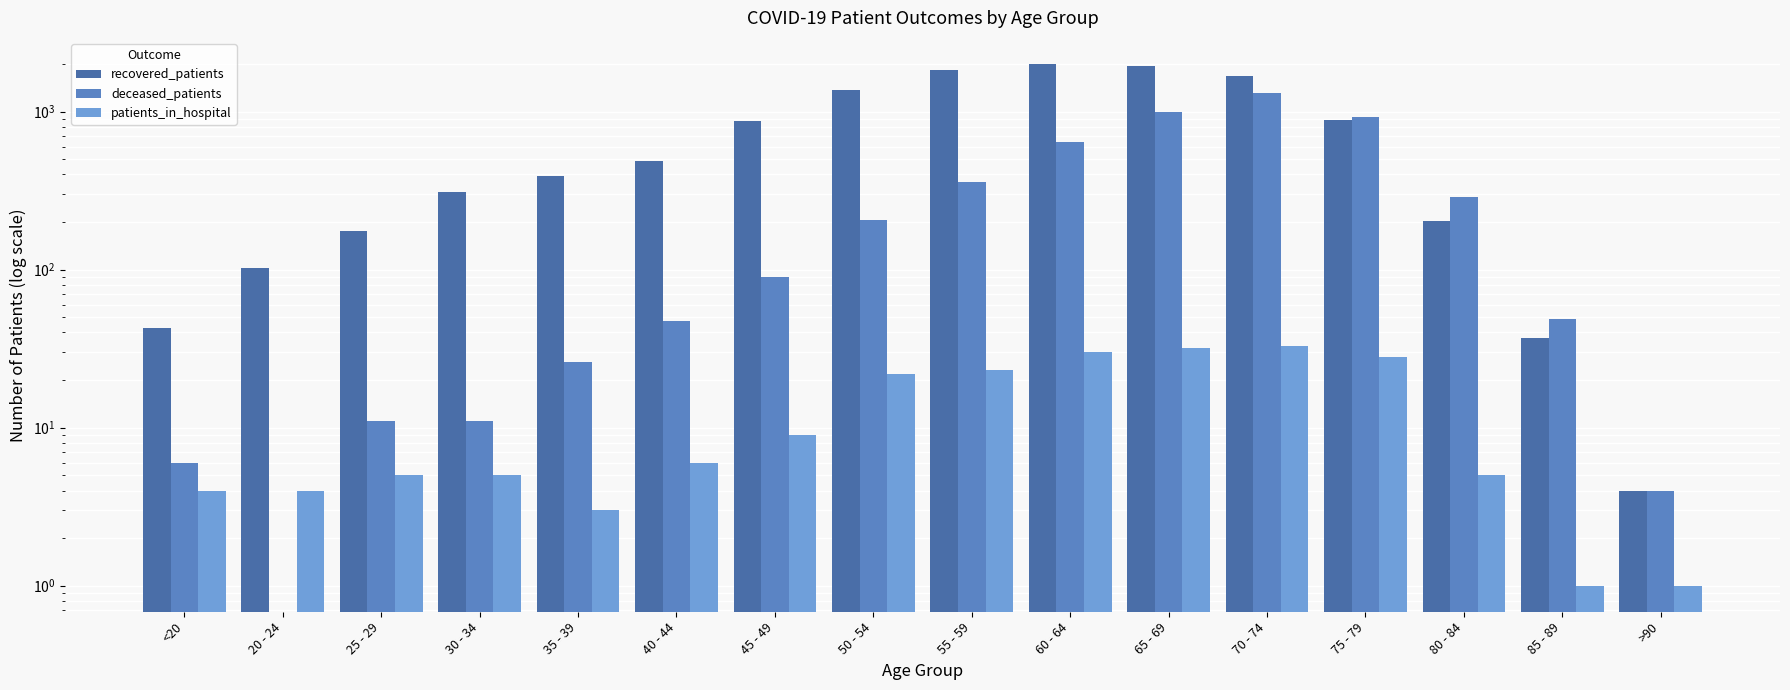

What is the sum of all patients_in_hospital values?

211